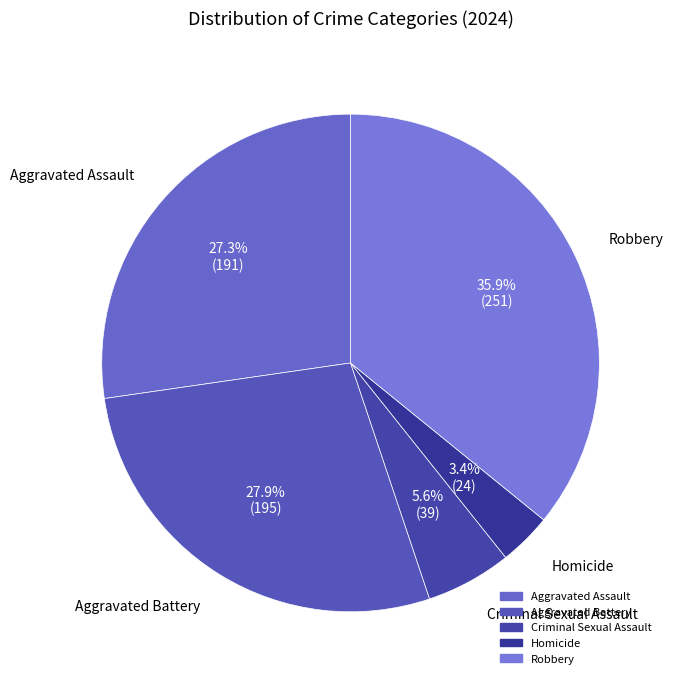

Does any single category account for the majority?

No